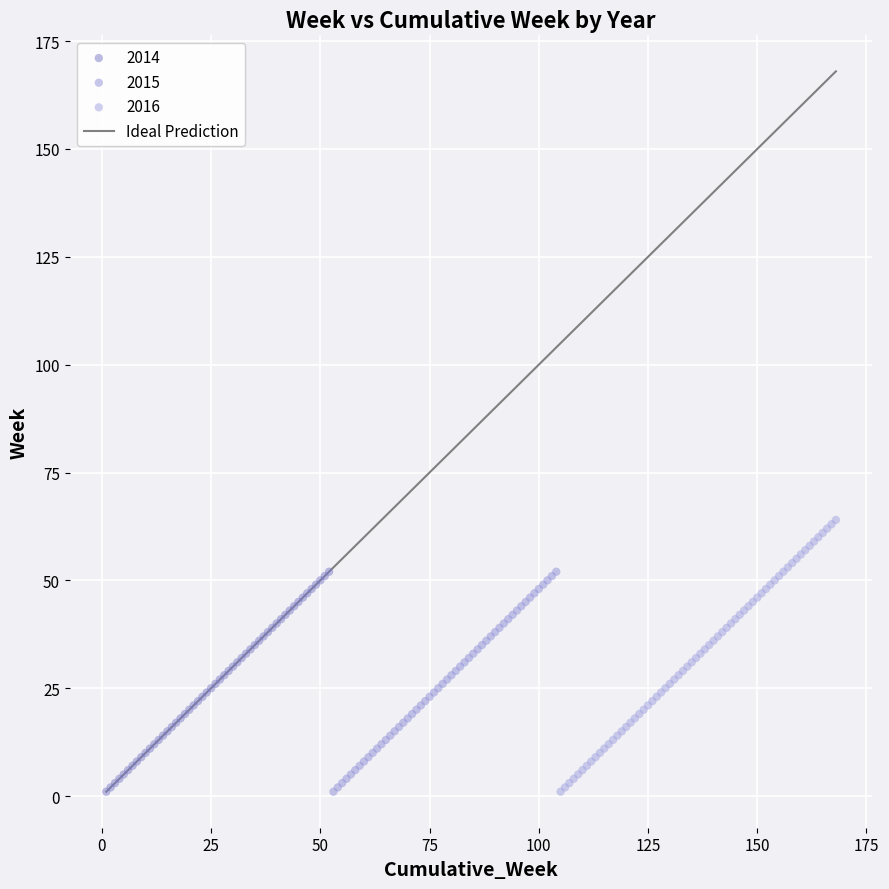

Which series has the largest Y range (max minus min)?

2016